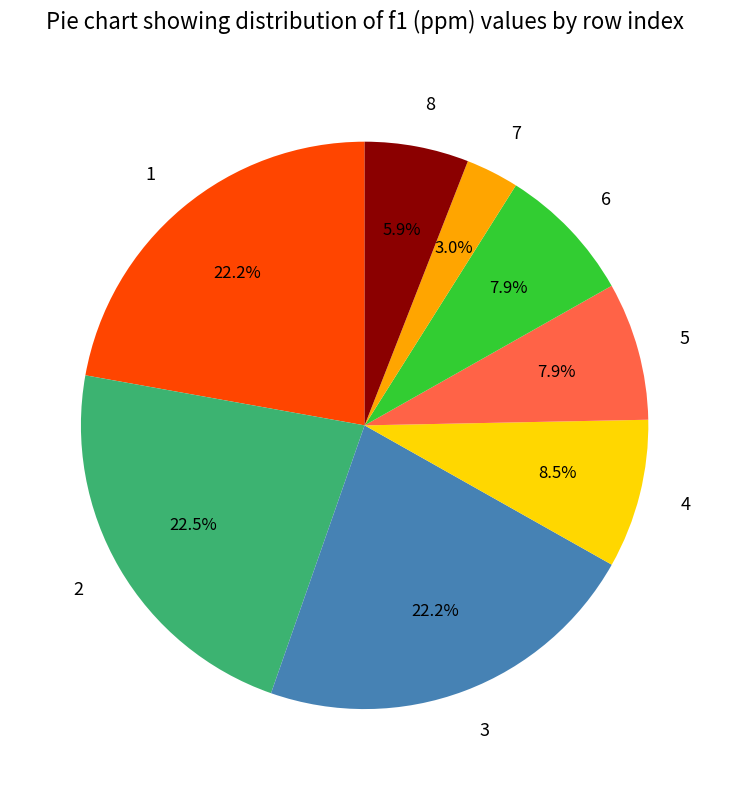

How many slices are in this pie chart?

8